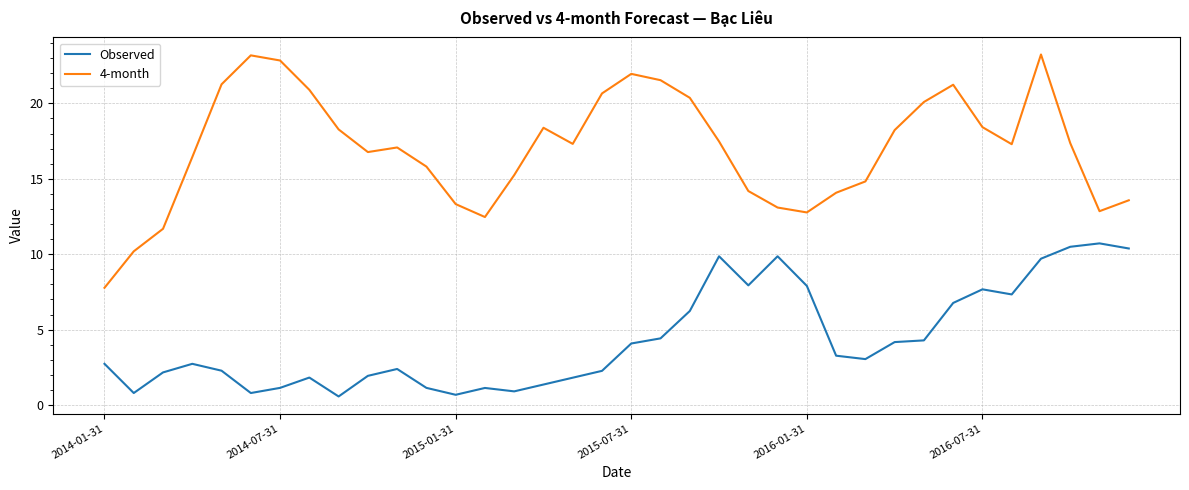

What are all the series names shown in the legend?

Observed, 4-month